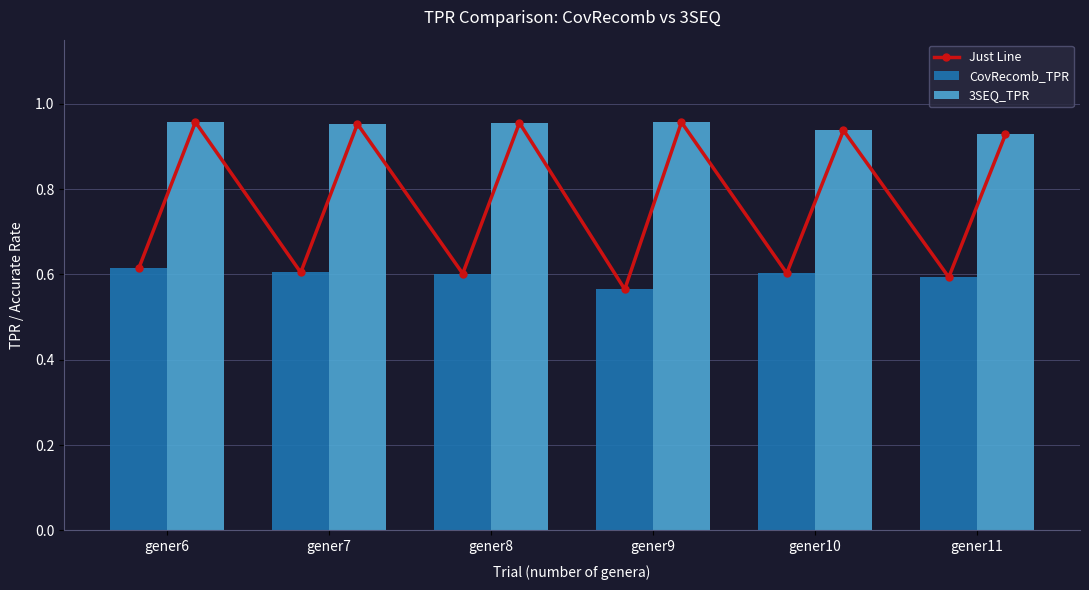

How many 3SEQ_TPR values are between 0 and 1?

6